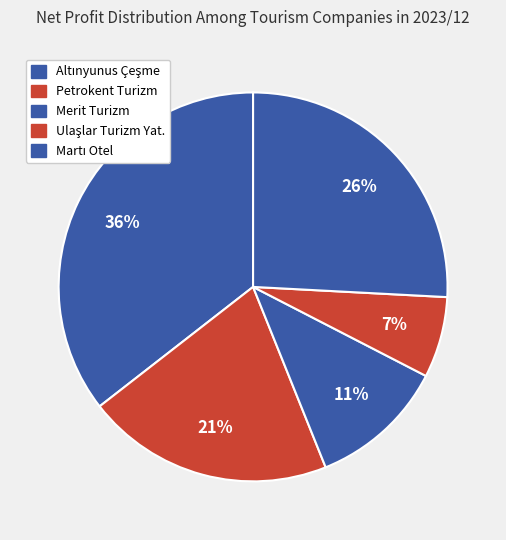

To the nearest percent, what is the difference between the largest and smallest slice percentages?

29%